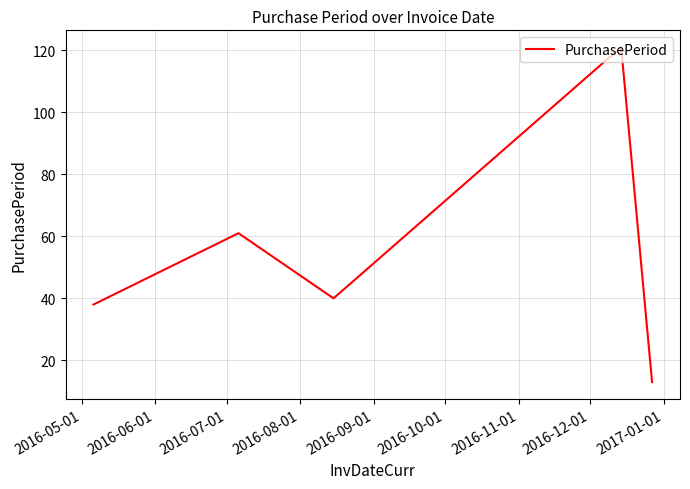

True or false: the data has more than 0 interior local peaks.

True